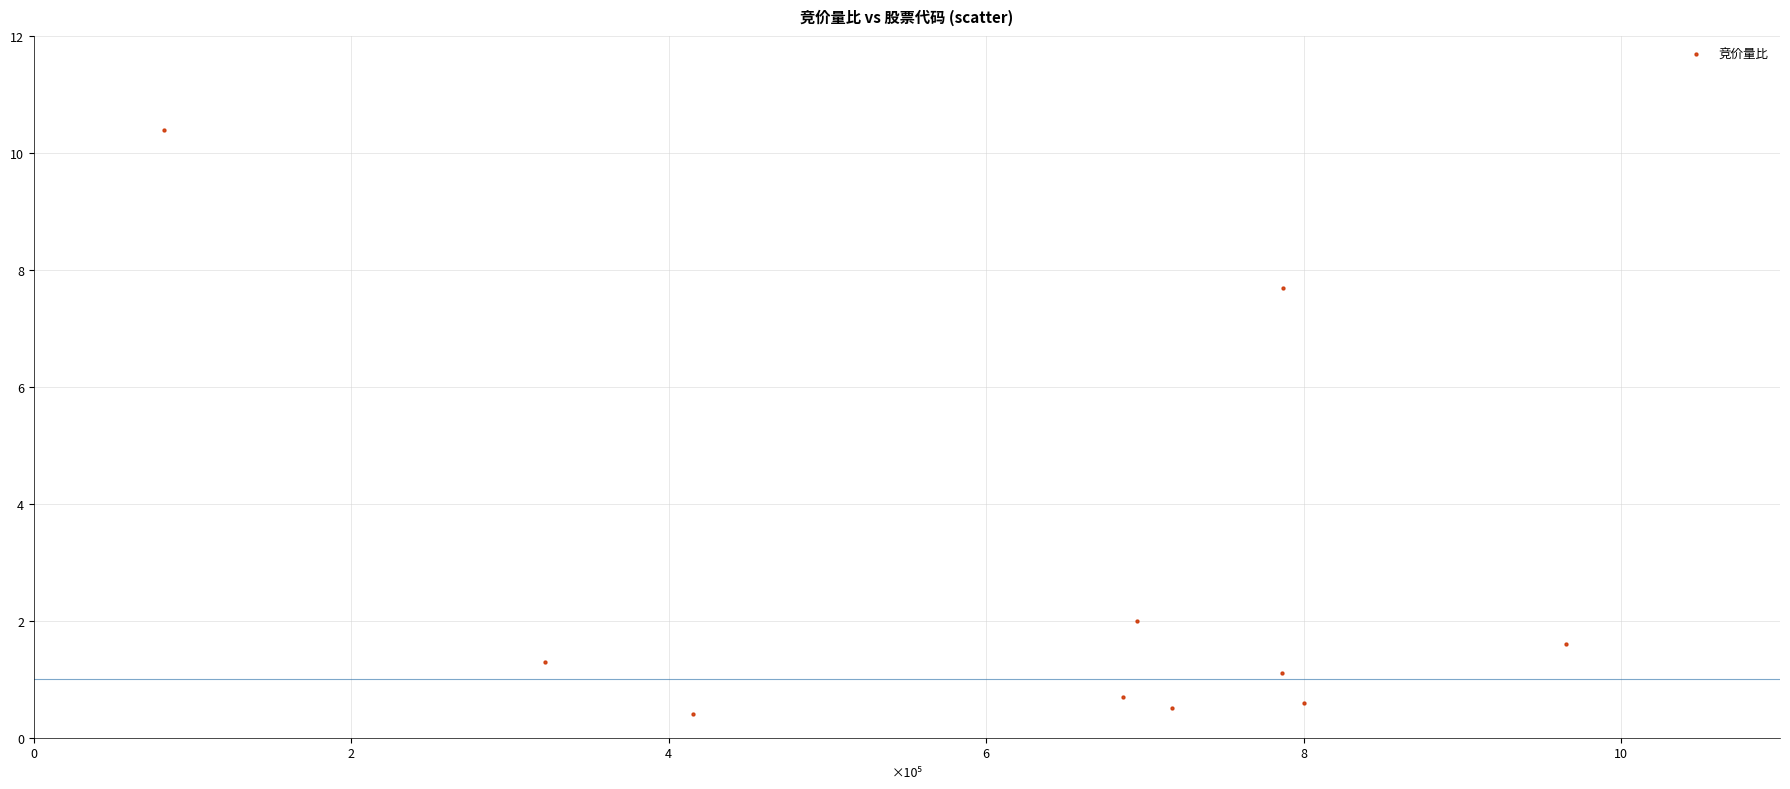

What Y value in the scatter plot is closest to 5?

7.7